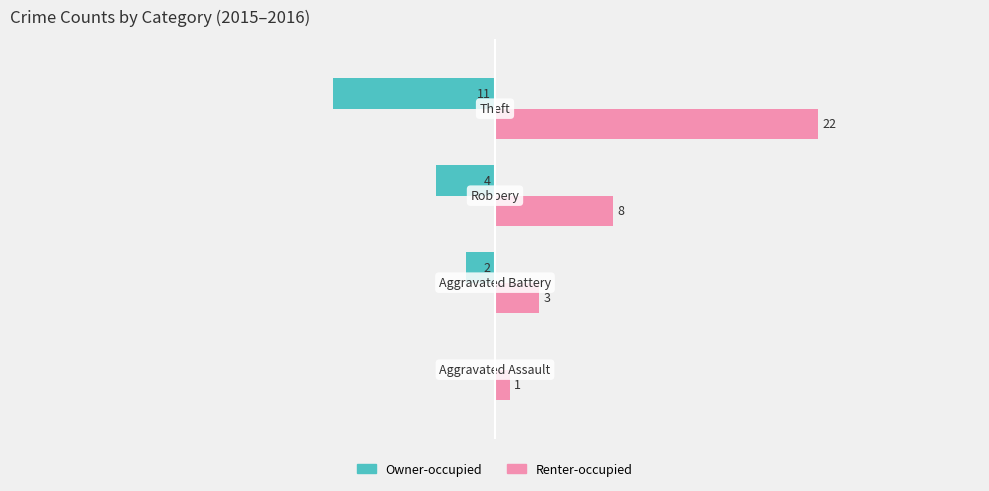

Which series has the largest total across all categories?

Renter-occupied